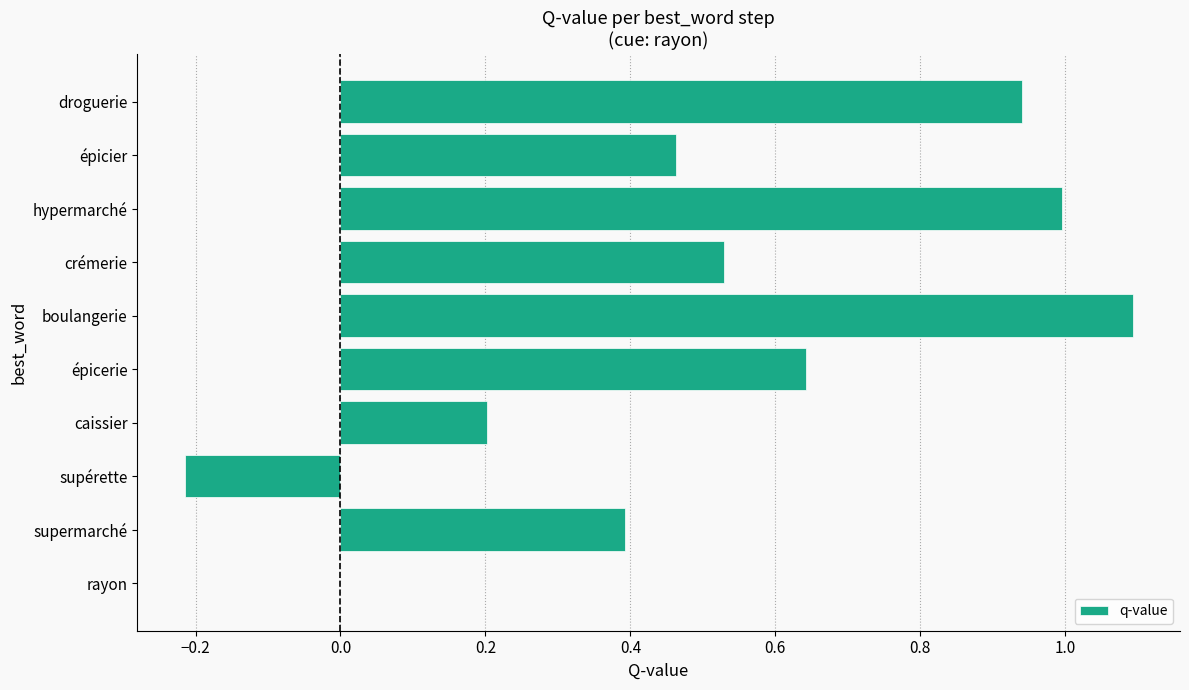

The chart shows a value of -0.4 at supérette. True or false?

False